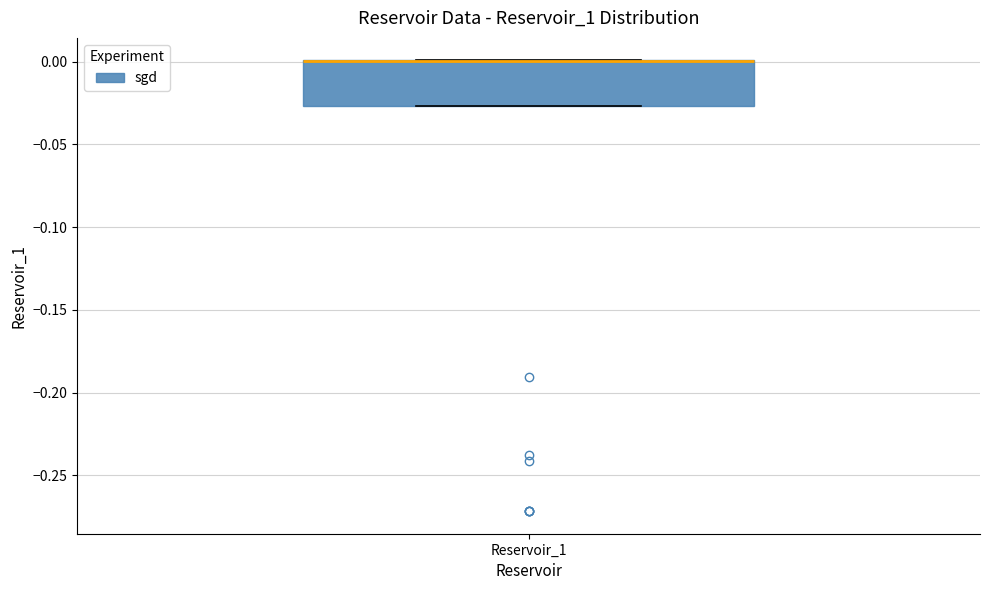

Transcribe this box plot: give where the median line is, the range the box spans, and where the two whiskers end, as read against the y-axis. The values are not printed on the chart, so give them approximately, as read against the axis.

median 0.000 (drawn on the box's upper edge), box -0.025 to 0.000, whiskers -0.025 to 0.000